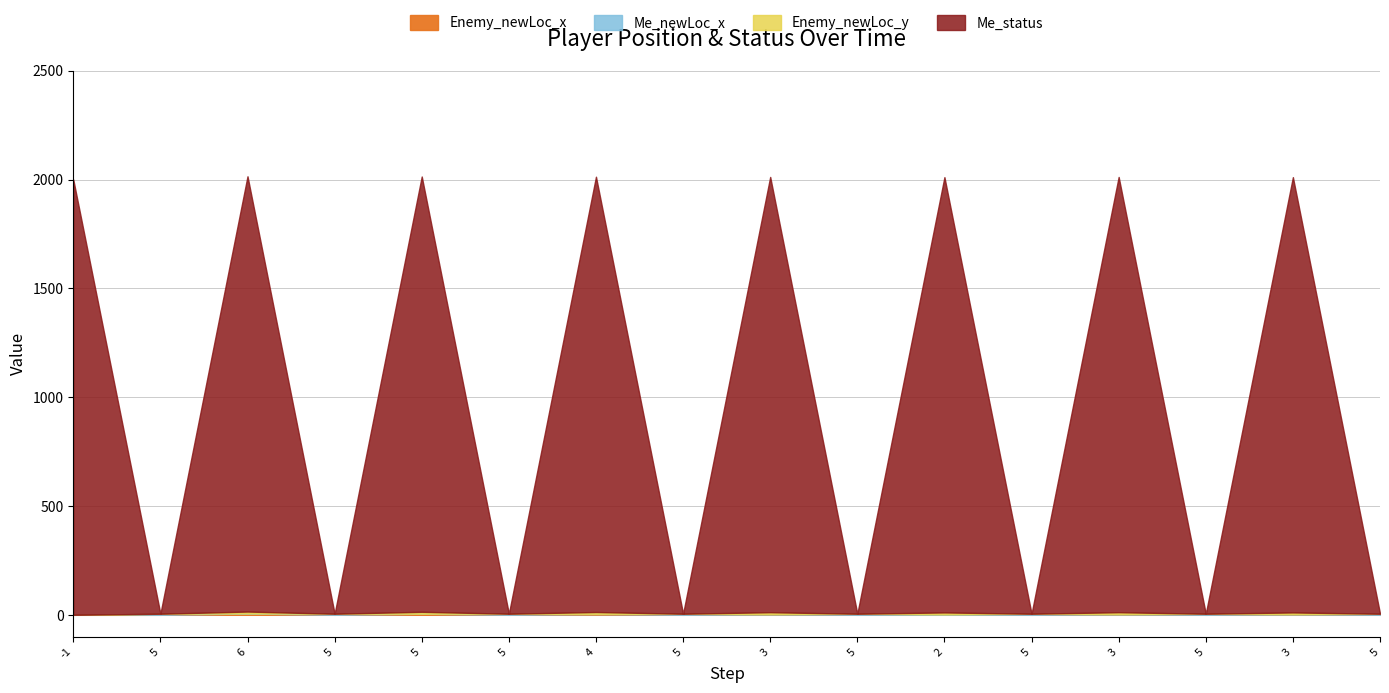

Does the chart display data point markers on the line(s)?

No